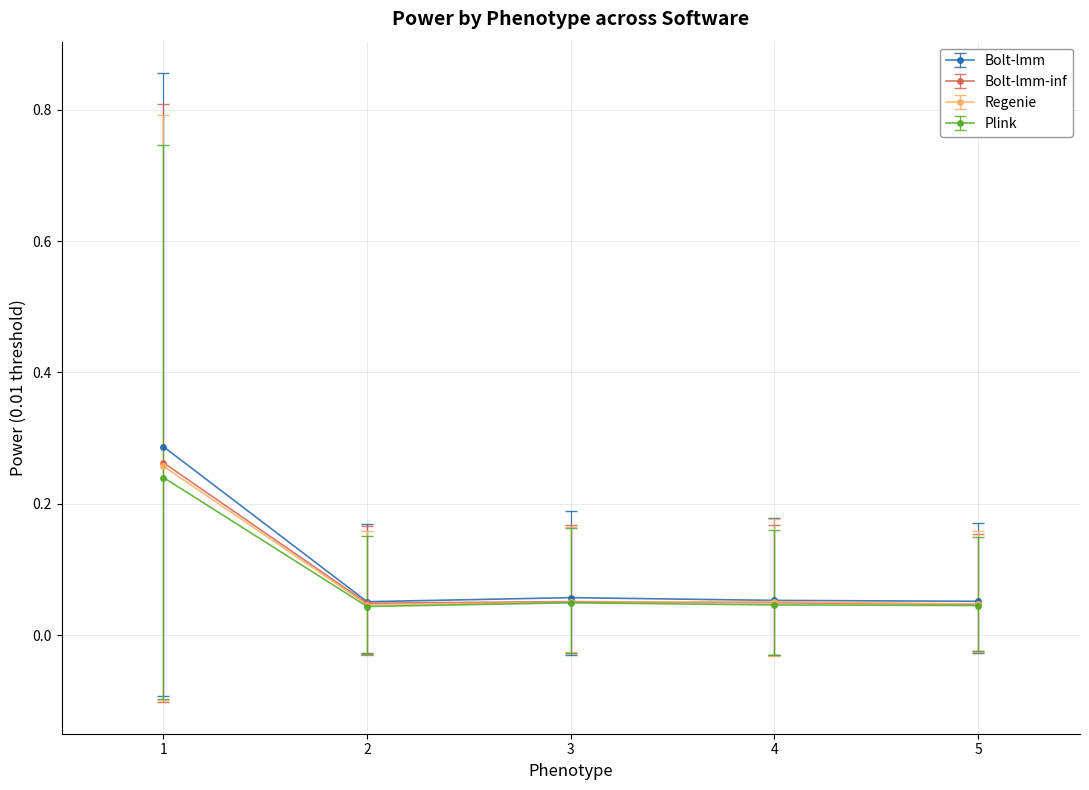

Between 1 and 3, which series saw the biggest shift?

Bolt-lmm